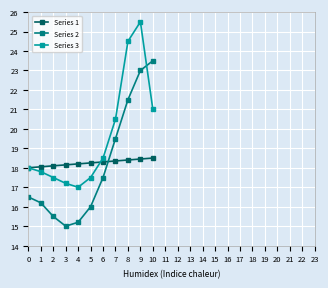

True or false: Series 2 has more than 1 interior local peaks.

False